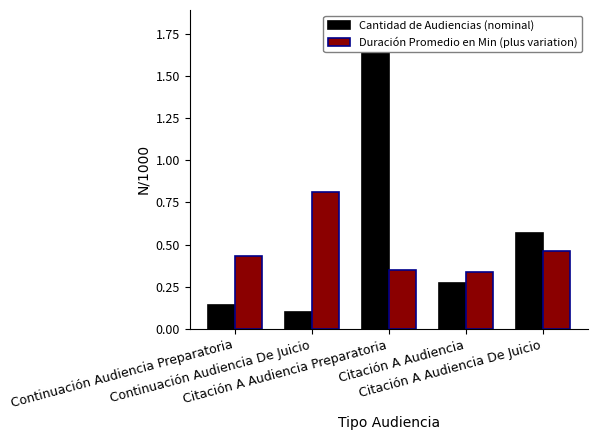

At which label is Duración Promedio en Min (plus variation) closest to 0?

Citación A Audiencia